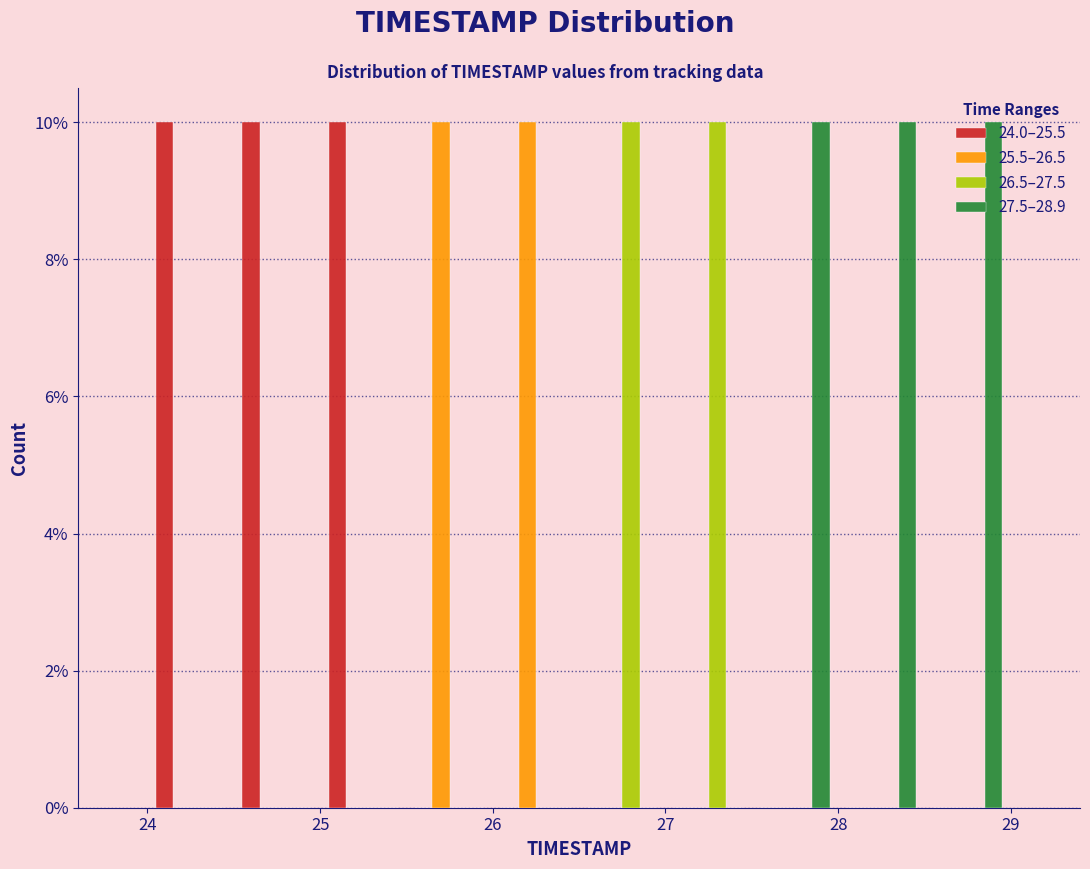

Reading left to right, list every range on the x-axis with the height of the bar of each series over it. The values are not printed on the chart, so give them approximately, as read against the axis.

24.0 to 24.5: 24.0–25.5=10	25.5–26.5=0	26.5–27.5=0	27.5–28.9=0
24.5 to 25.0: 24.0–25.5=10	25.5–26.5=0	26.5–27.5=0	27.5–28.9=0
25.0 to 25.5: 24.0–25.5=10	25.5–26.5=0	26.5–27.5=0	27.5–28.9=0
25.5 to 26.0: 24.0–25.5=0	25.5–26.5=10	26.5–27.5=0	27.5–28.9=0
26.0 to 26.5: 24.0–25.5=0	25.5–26.5=10	26.5–27.5=0	27.5–28.9=0
26.5 to 27.0: 24.0–25.5=0	25.5–26.5=0	26.5–27.5=10	27.5–28.9=0
27.0 to 27.5: 24.0–25.5=0	25.5–26.5=0	26.5–27.5=10	27.5–28.9=0
27.5 to 28.0: 24.0–25.5=0	25.5–26.5=0	26.5–27.5=0	27.5–28.9=10
28.0 to 28.5: 24.0–25.5=0	25.5–26.5=0	26.5–27.5=0	27.5–28.9=10
28.5 to 29.0: 24.0–25.5=0	25.5–26.5=0	26.5–27.5=0	27.5–28.9=10